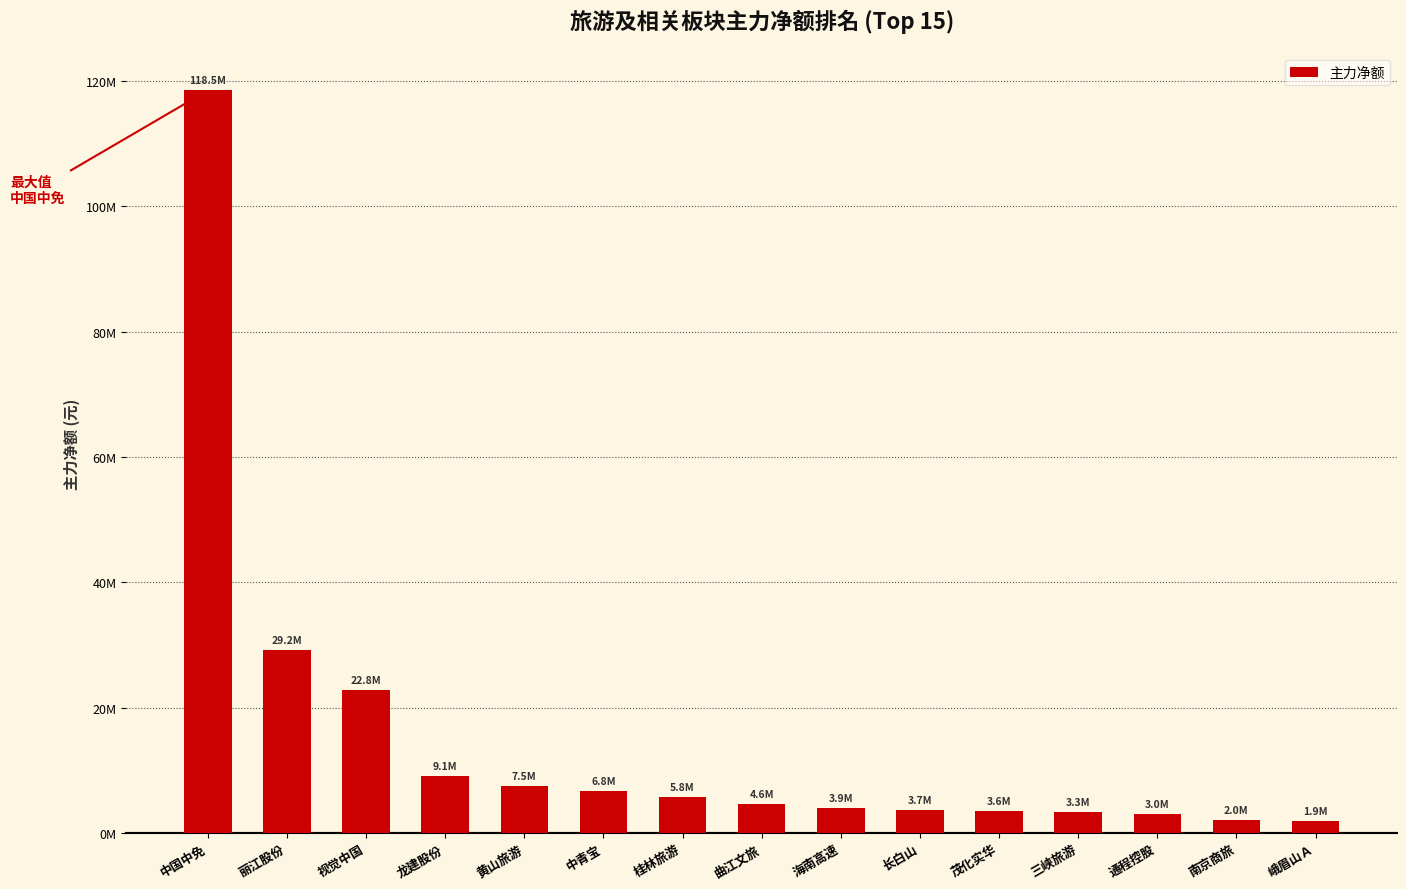

Reading right to left, transcribe all the data shown in this chart.

峨眉山Ａ=1920907	南京商旅=2009211	通程控股=3004687	三峡旅游=3308677	茂化实华=3574494	长白山=3696948	海南高速=3948694	曲江文旅=4603469	桂林旅游=5780202	中青宝=6771524	黄山旅游=7502677	龙建股份=9112775	视觉中国=22812770	丽江股份=29156147	中国中免=118499021